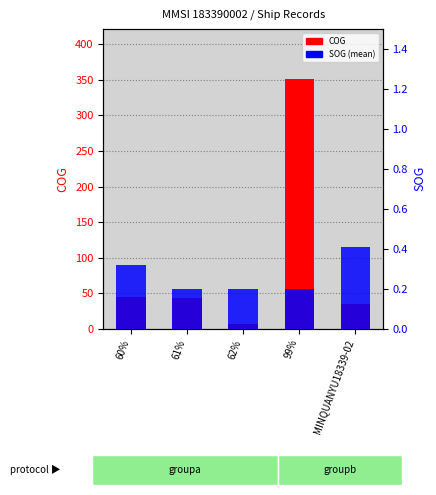

What is the value of the COG bar at the 1st from the left?

44.7